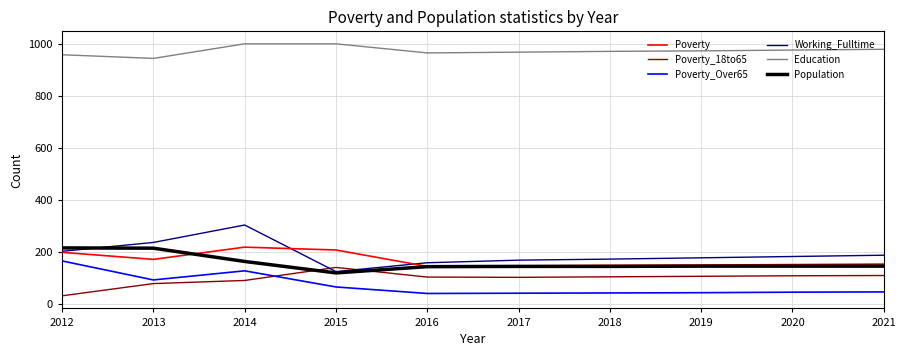

The Working_Fulltime series shows 213 at 2015. True or false?

False